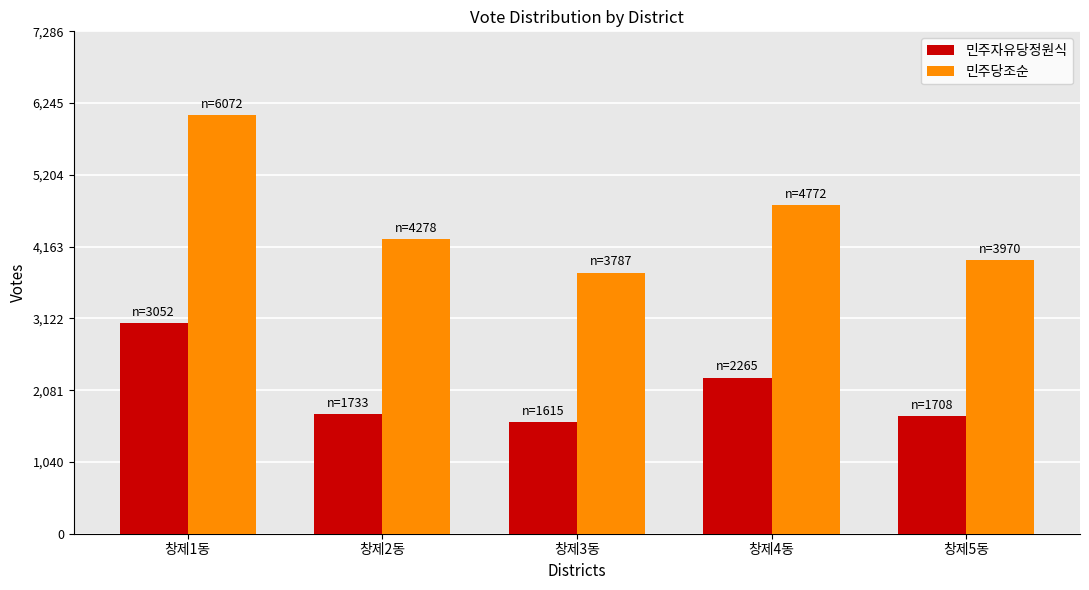

Is it true that 민주자유당정원식 equals 2754 at 창제5동?

False